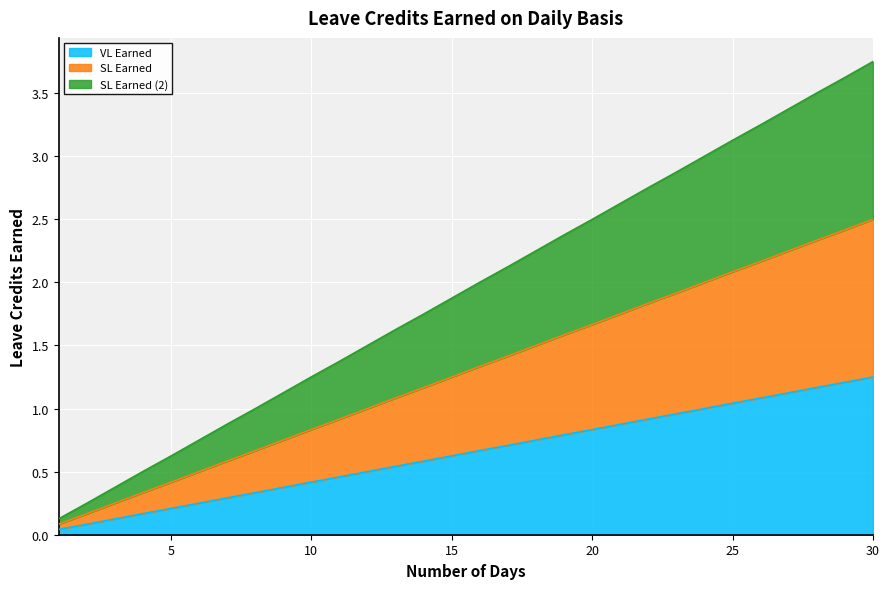

Rank the series at 29 from lowest to highest value.

VL Earned, SL Earned, SL Earned (2)